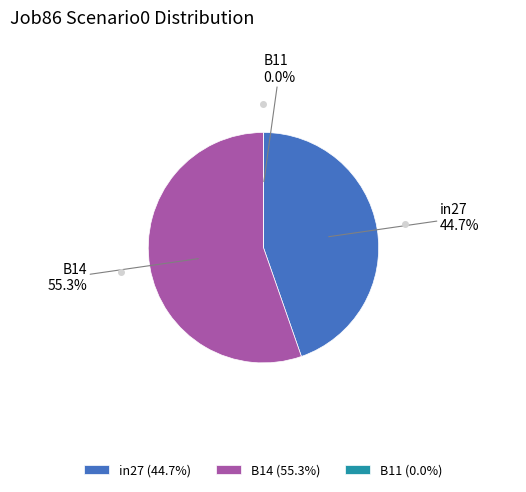

How much of the chart is everything except in27?

55.3%